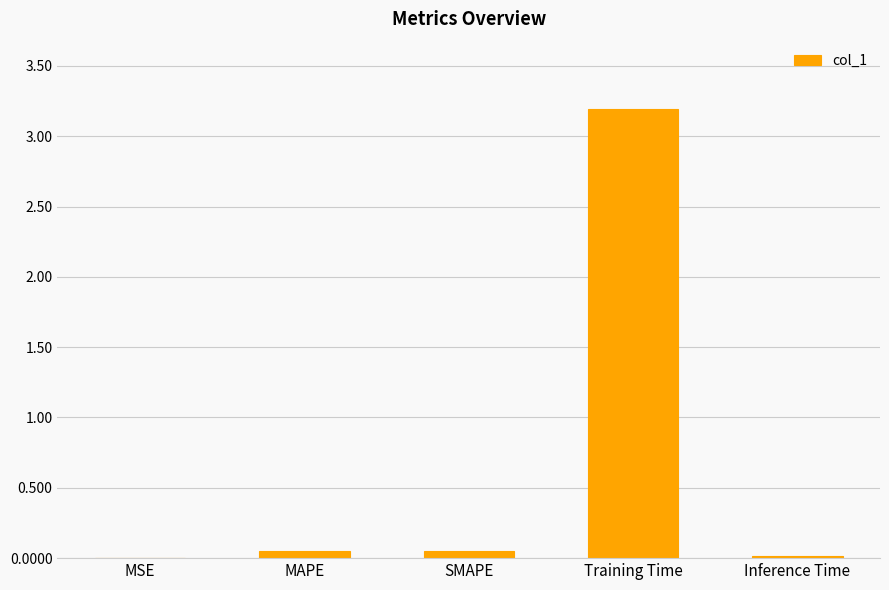

Between MAPE and Training Time, which is larger?

Training Time